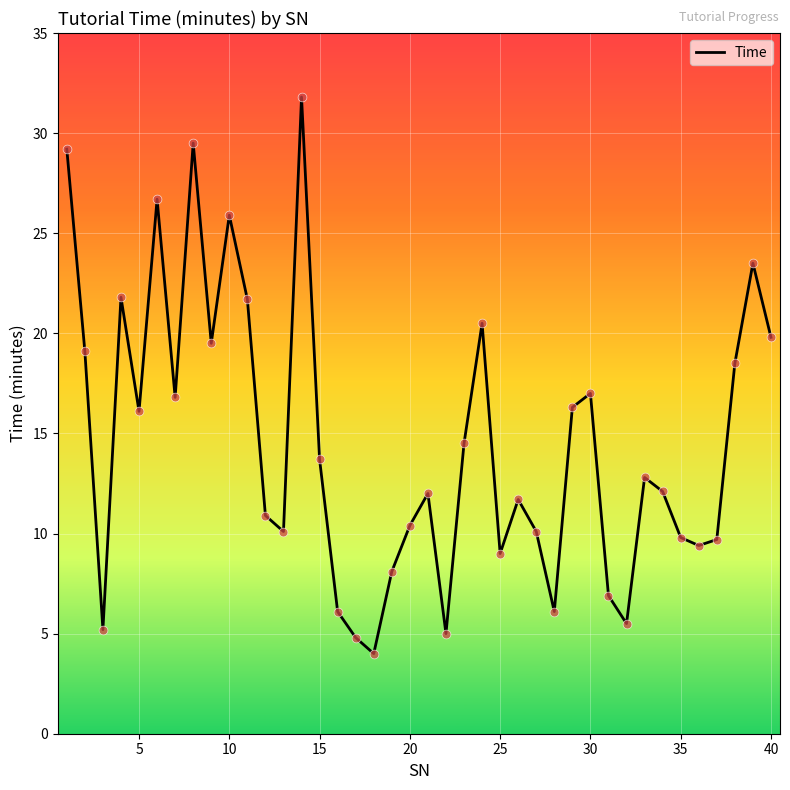

What is the greatest value displayed?

31.8